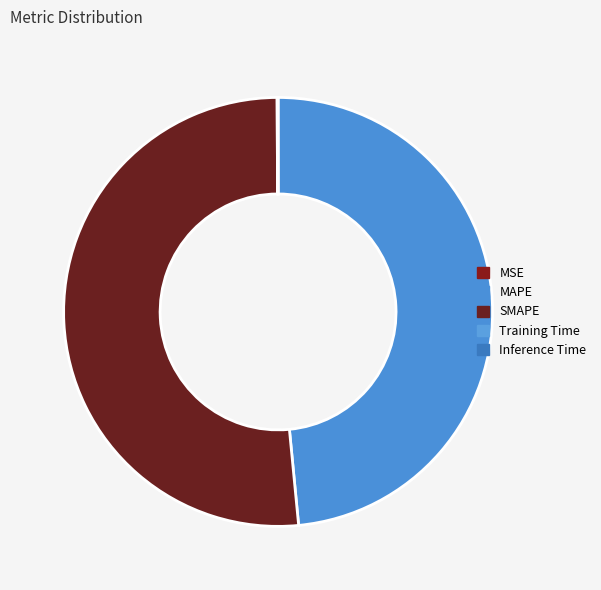

To the nearest percent, what is the combined percentage of Inference Time and MAPE?

49%